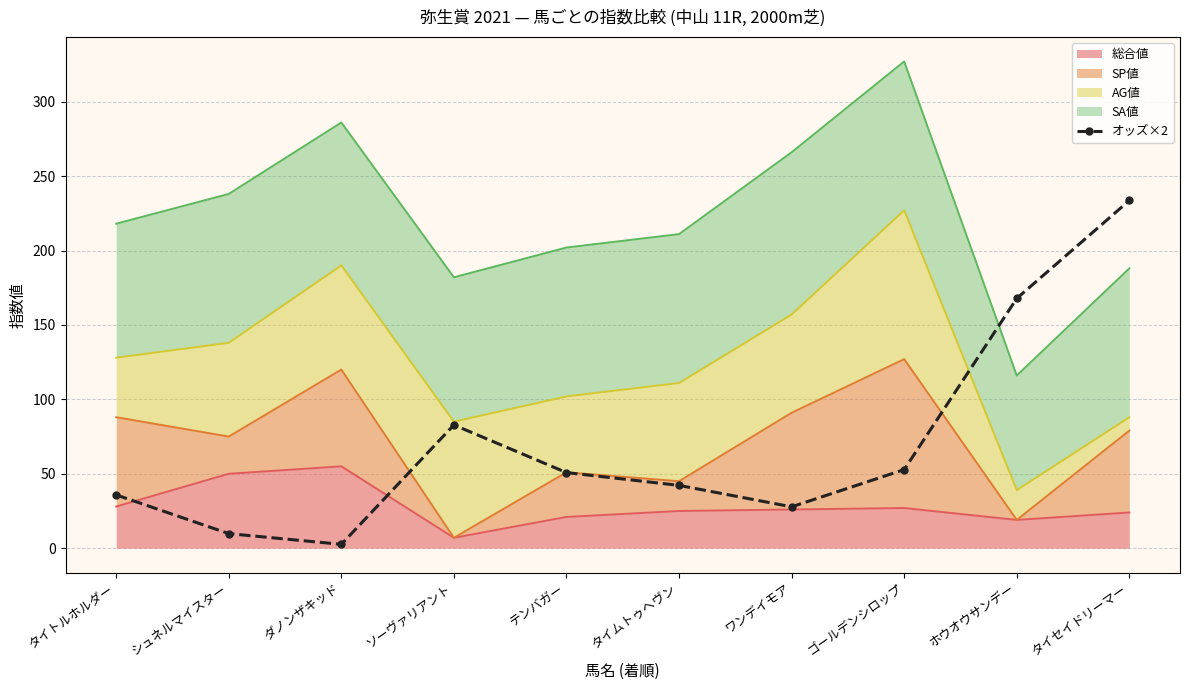

Where does the data first go above 50?

ソーヴァリアント